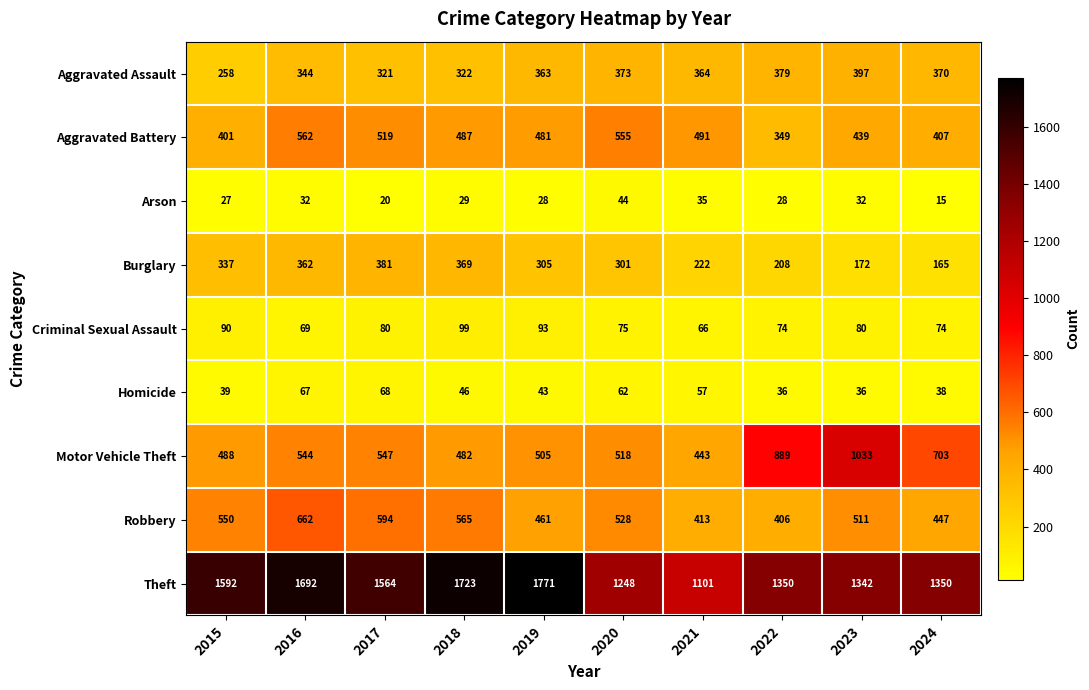

Which series has the widest spread of values?

Theft